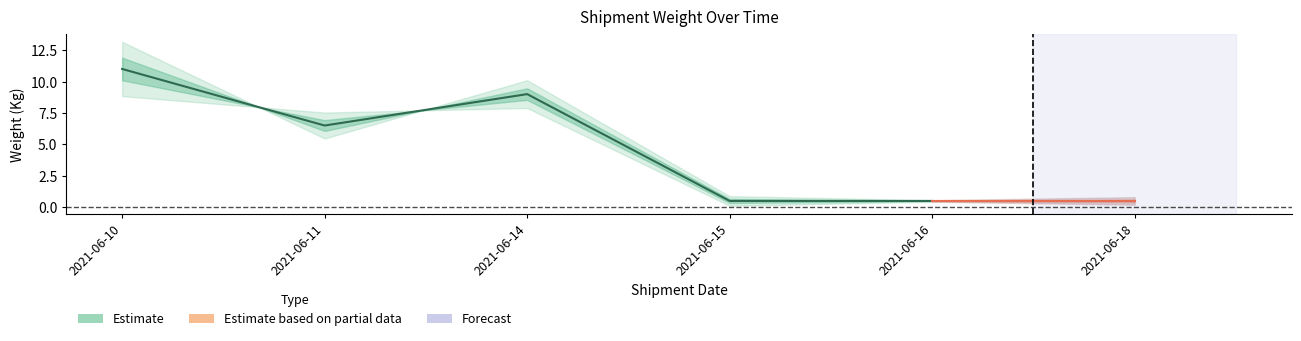

How many lines are shown in the chart?

3